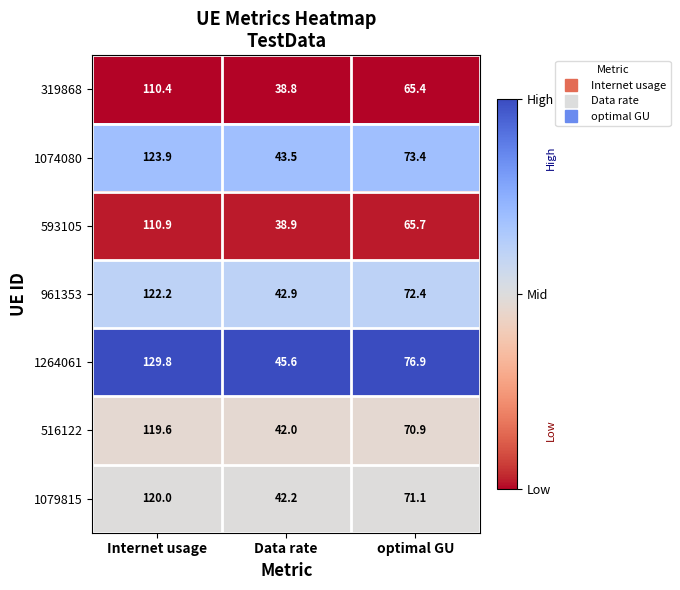

What is the total value across all series at Internet usage?

836.8